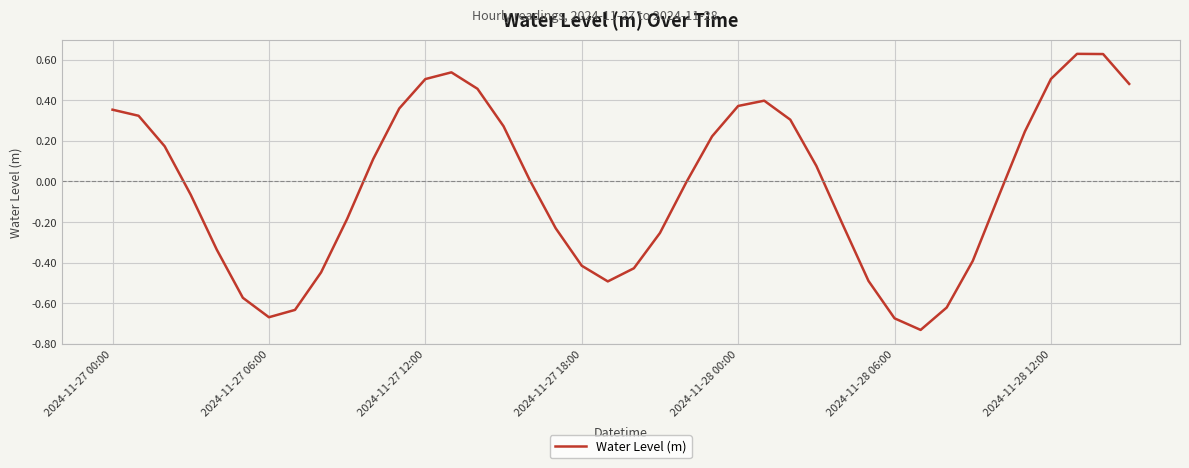

What is the difference between the maximum and minimum values?

1.4